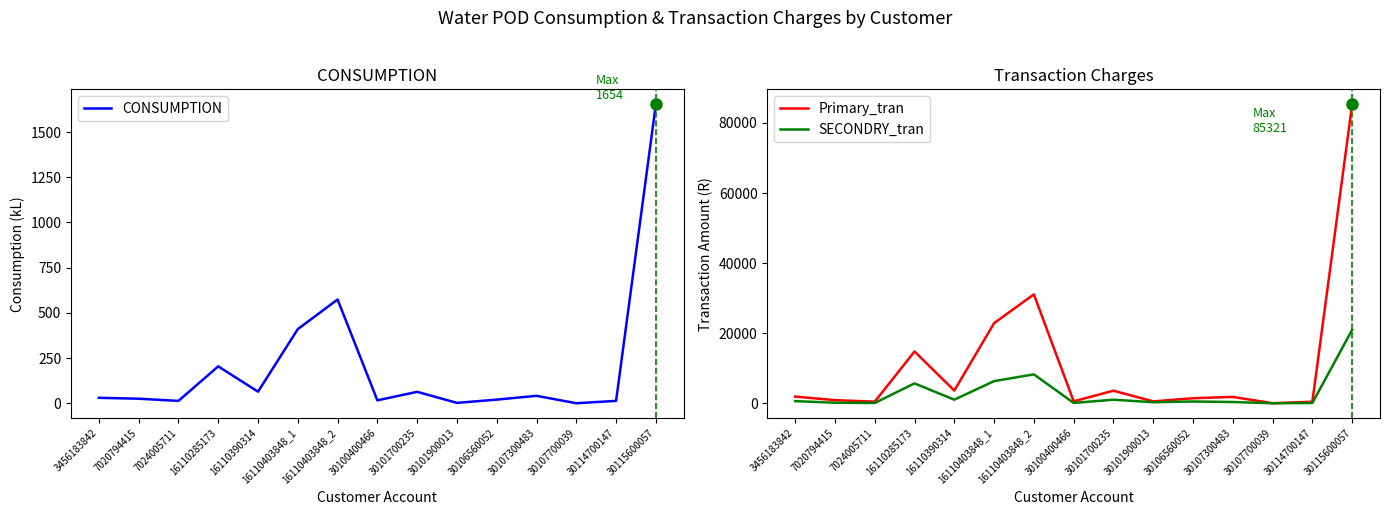

What is the label of the 14th point from the left?

30114700147